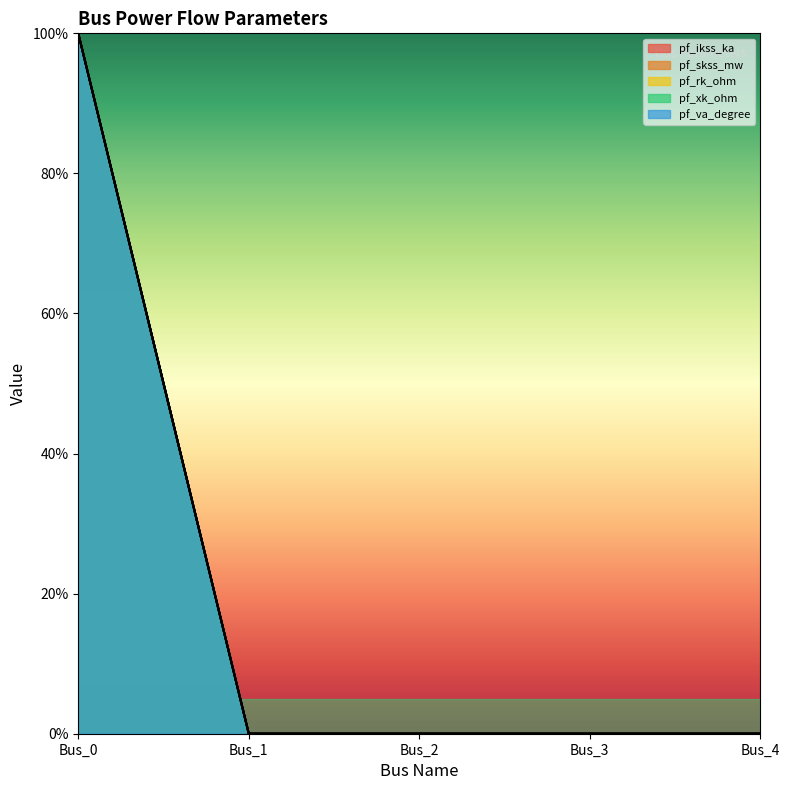

True or false: pf_xk_ohm and pf_va_degree intersect in this chart.

False